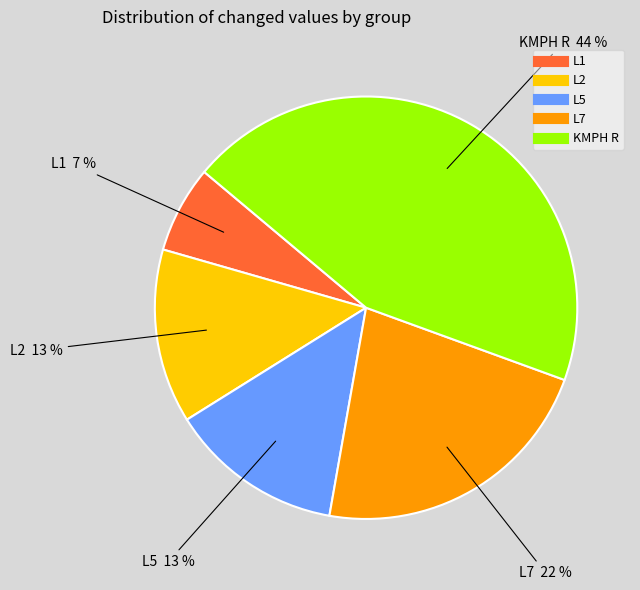

To the nearest percent, what is the average slice percentage?

20%